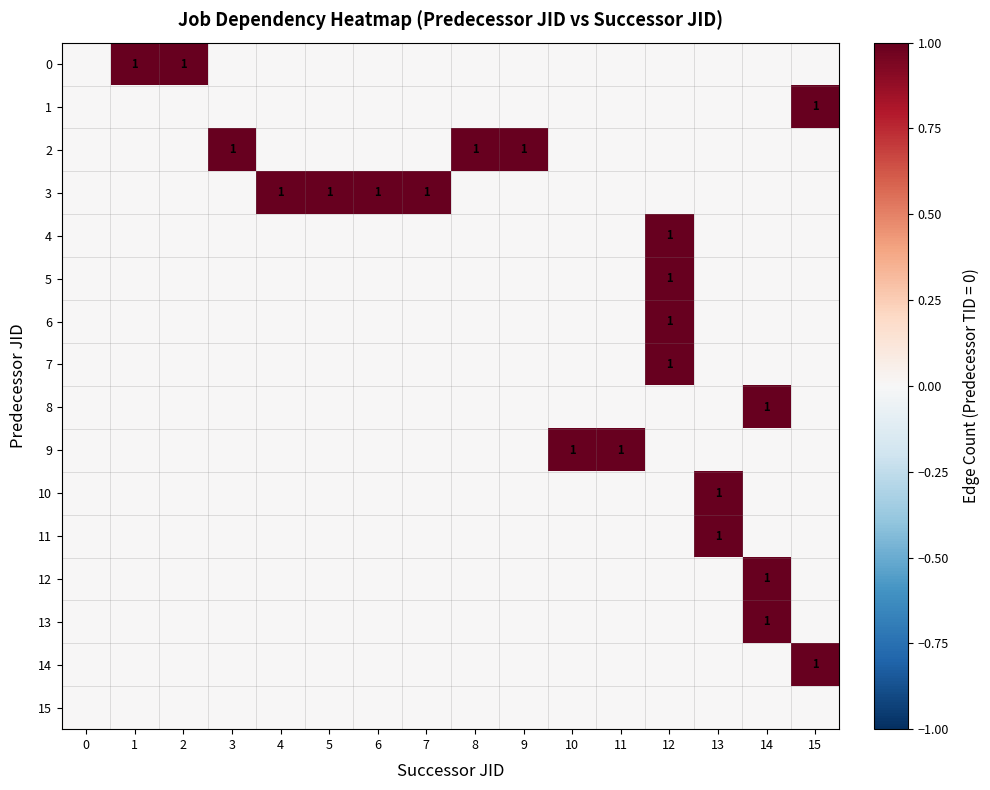

Is it true that 14 equals 1 at 15?

True